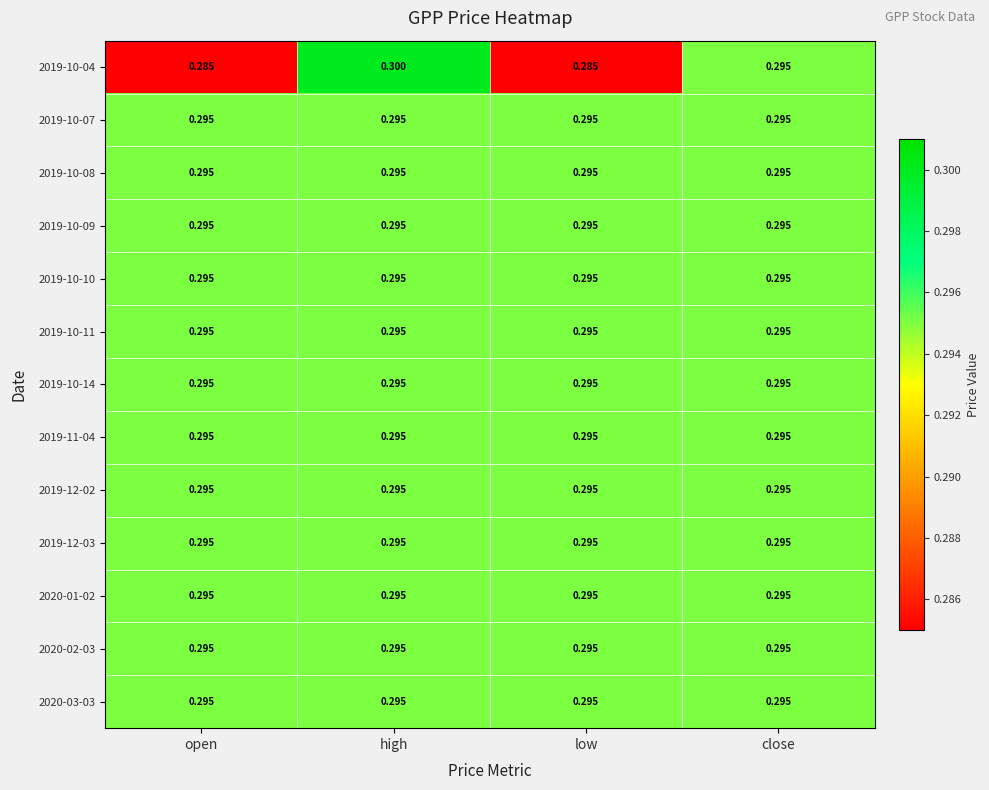

At which category is the sum across all series the highest?

high